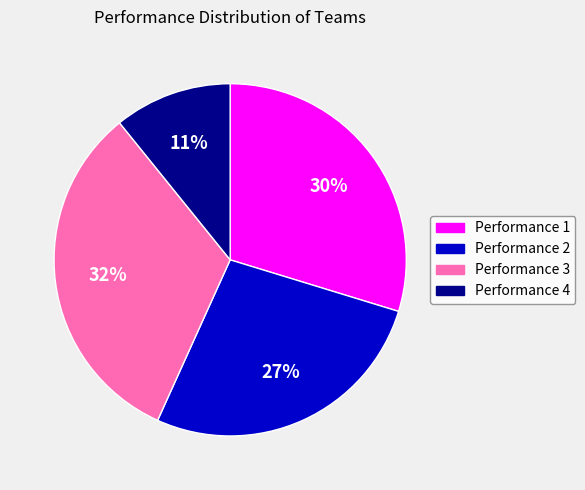

True or false: Performance 3 accounts for 25% of the total.

False